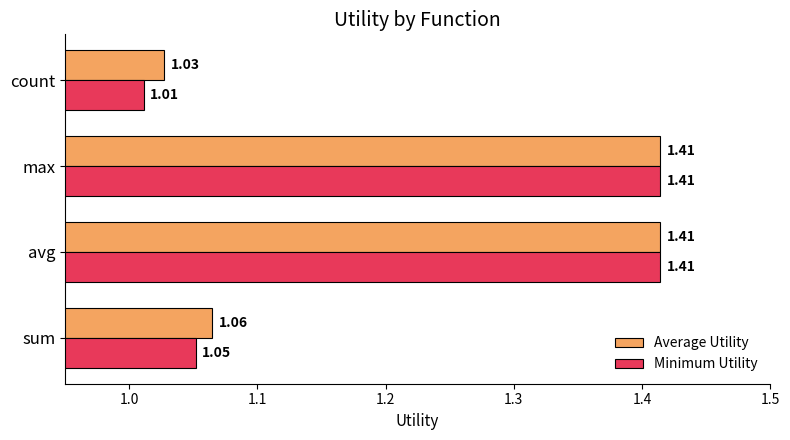

Where is Minimum Utility nearest to the value 1?

count